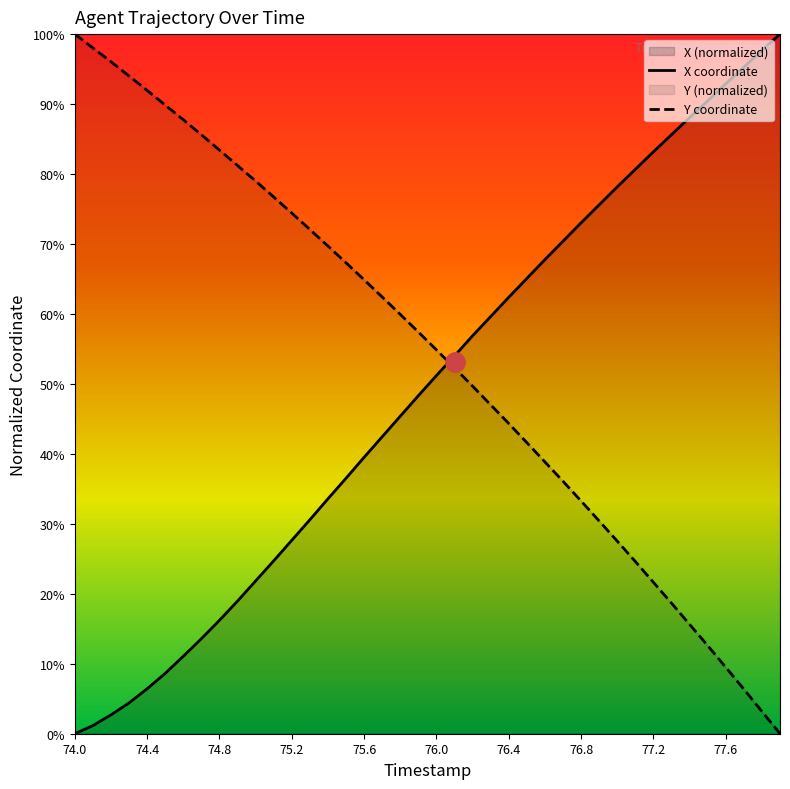

Reading left to right, extract all data points from this chart.

X: 0.0	0.0	0.0	0.0	0.1	0.1	0.1	0.1	0.2	0.2	0.2	0.2	0.3	0.3	0.3	0.4	0.4	0.4	0.5	0.5	0.5	0.5	0.6	0.6	0.6	0.7	0.7	0.7	0.7	0.8	0.8	0.8	0.8	0.9	0.9	0.9	0.9	1.0	1.0	1.0
Y: 1.0	1.0	1.0	0.9	0.9	0.9	0.9	0.9	0.8	0.8	0.8	0.8	0.7	0.7	0.7	0.7	0.6	0.6	0.6	0.6	0.5	0.5	0.5	0.5	0.4	0.4	0.4	0.4	0.3	0.3	0.3	0.2	0.2	0.2	0.2	0.1	0.1	0.1	0.0	0.0